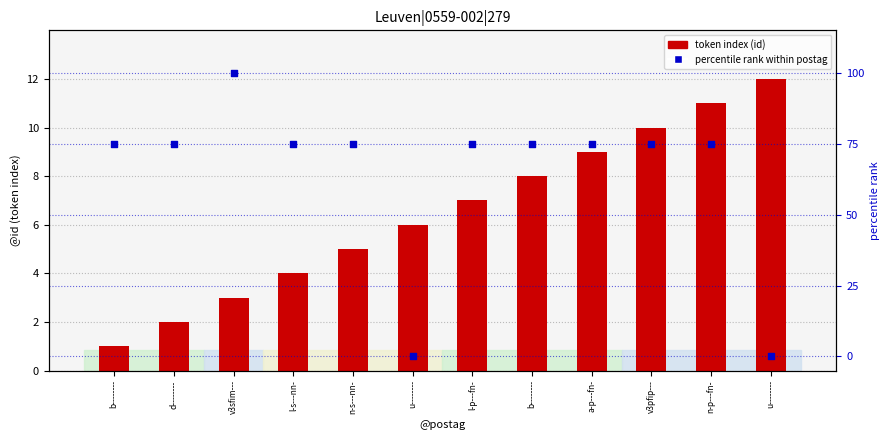

At how many categories does at least one series exceed 41?

10